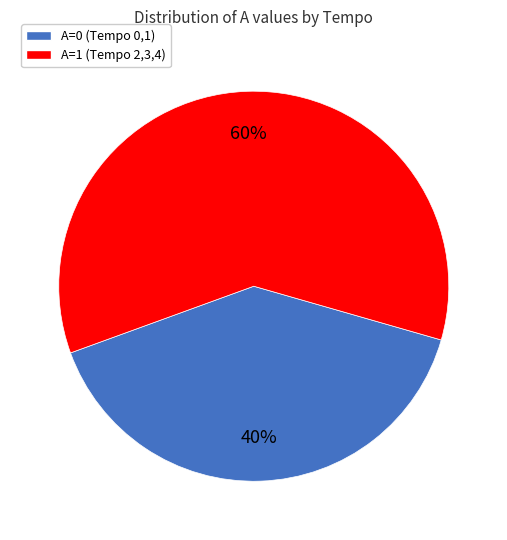

What is the largest slice in the pie chart?

A=1 (Tempo 2,3,4)